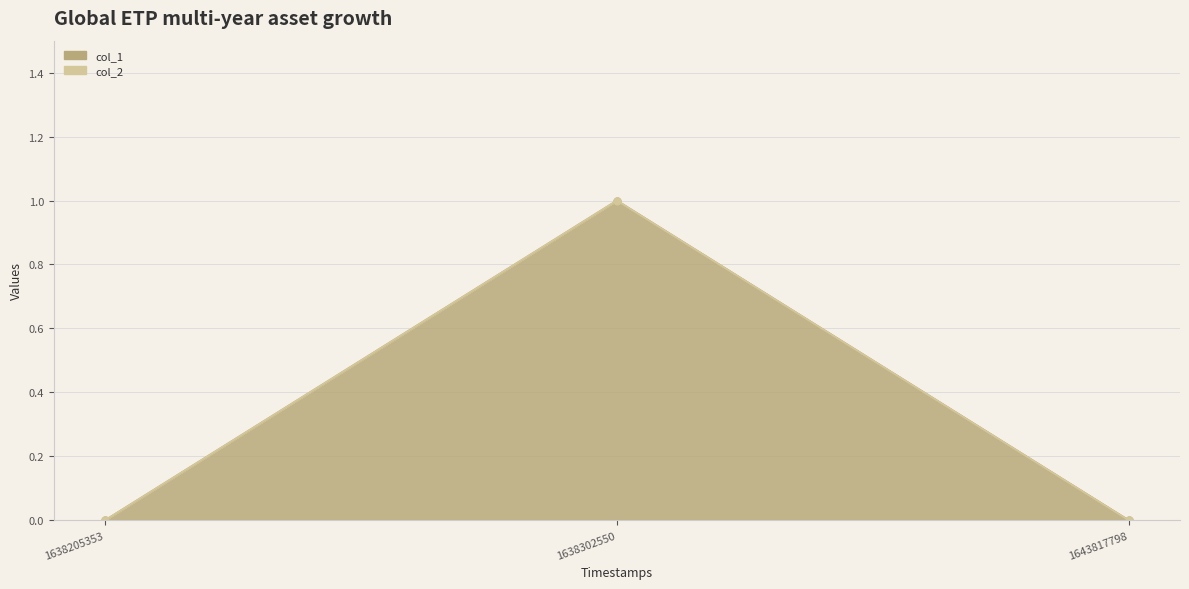

The value at 1643817798 is 0. True or false?

False